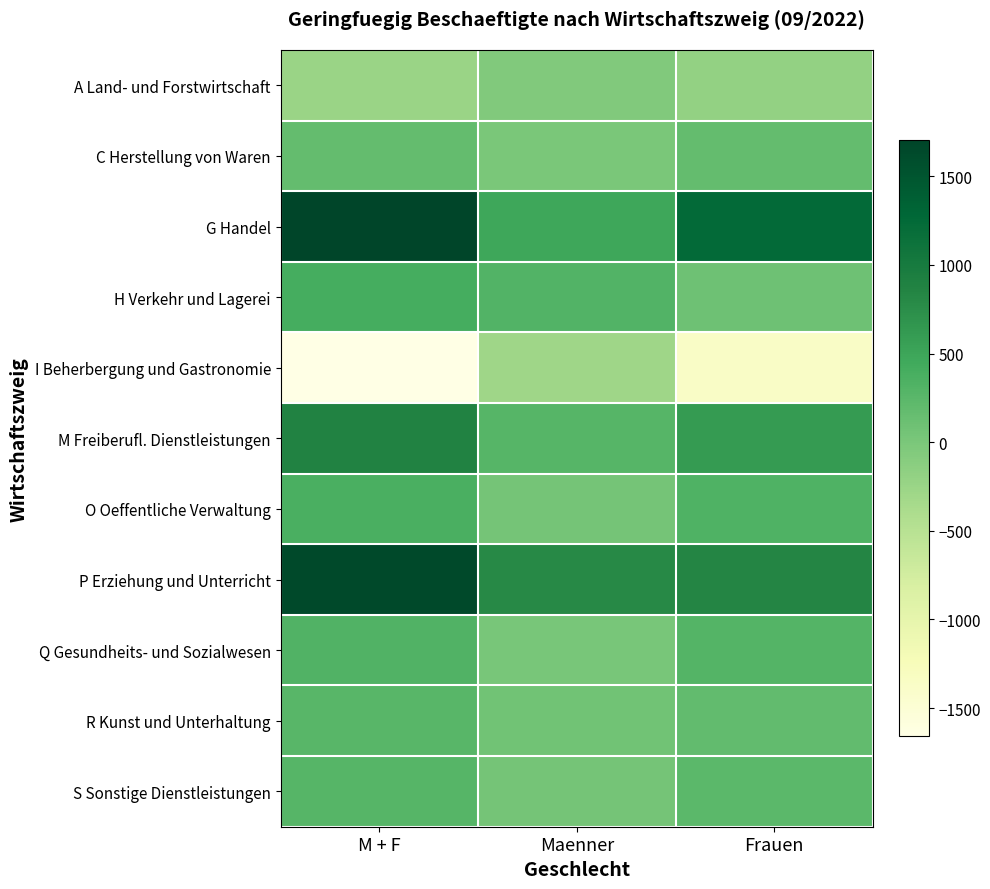

Which has a higher value, Frauen or Maenner?

Maenner